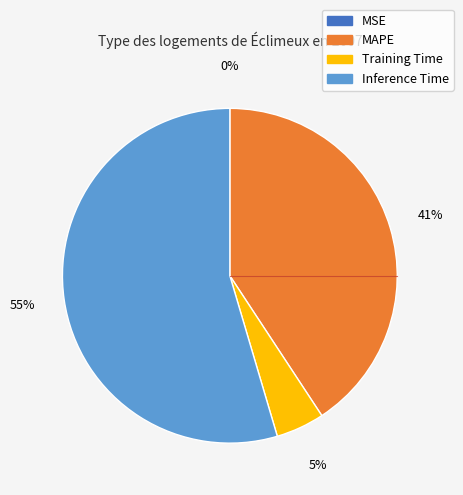

True or false: MAPE accounts for 41% of the total.

True